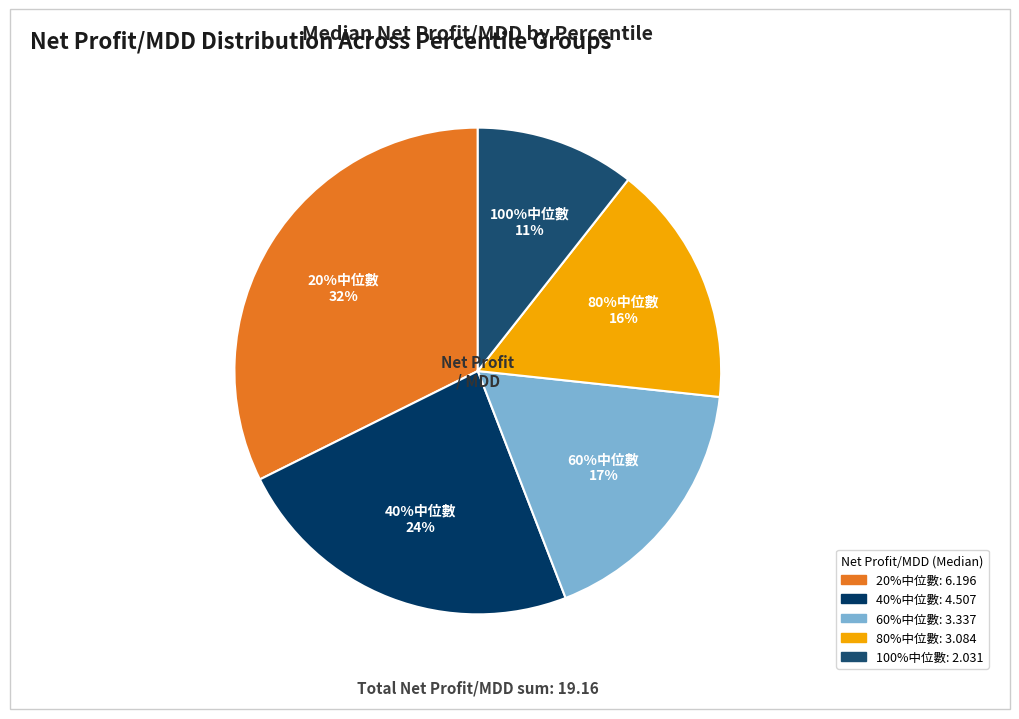

To the nearest percent, what portion does 80%中位數 represent?

16%